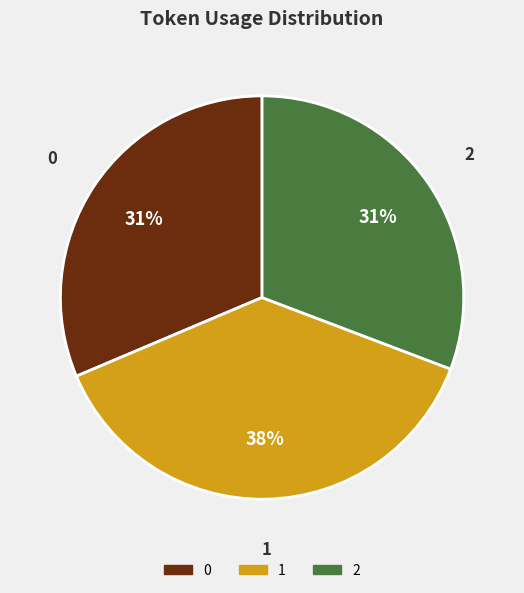

Combined, do 0 and 1 account for over 50%?

Yes